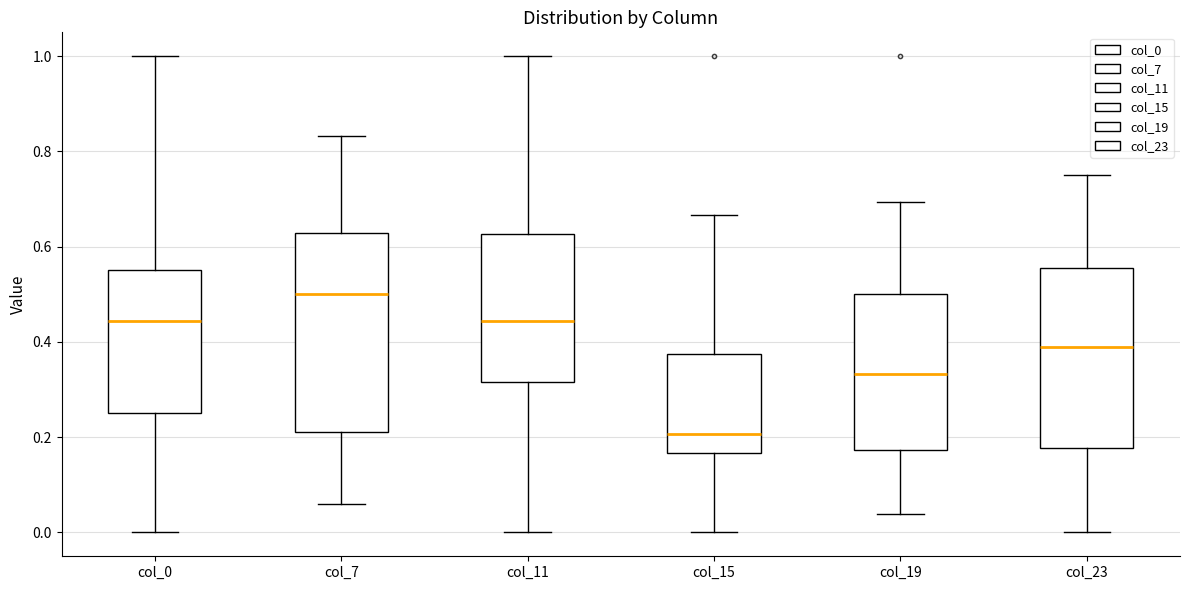

Reading left to right, read every box against the y-axis: the position of its median line, the range the box covers, and the ends of its whiskers. The values are not printed on the chart, so give them approximately, as read against the axis.

col_0: median 0.44, box 0.26 to 0.56, whiskers 0.00 to 1.00
col_7: median 0.50, box 0.22 to 0.62, whiskers 0.06 to 0.84
col_11: median 0.44, box 0.32 to 0.62, whiskers 0.00 to 1.00
col_15: median 0.20, box 0.16 to 0.38, whiskers 0.00 to 0.66
col_19: median 0.34, box 0.18 to 0.50, whiskers 0.04 to 0.70
col_23: median 0.38, box 0.18 to 0.56, whiskers 0.00 to 0.76